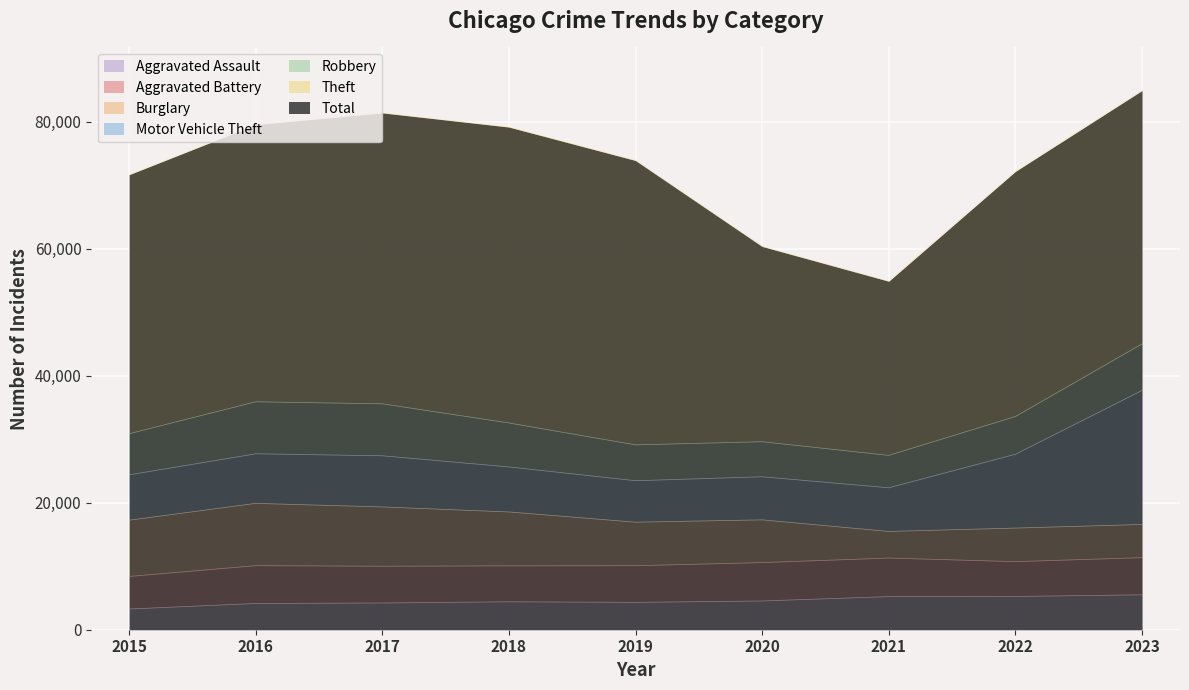

What is the difference between the Aggravated Assault values at 2017 and 2016?

81